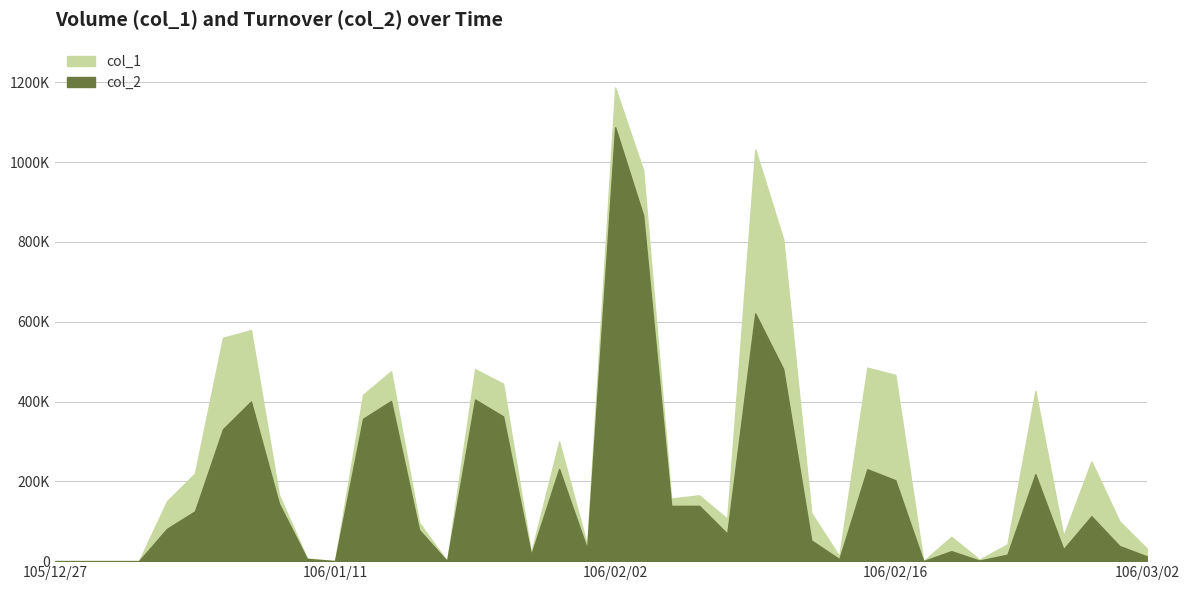

At which category does col_2 reach its first local valley?

106/01/11